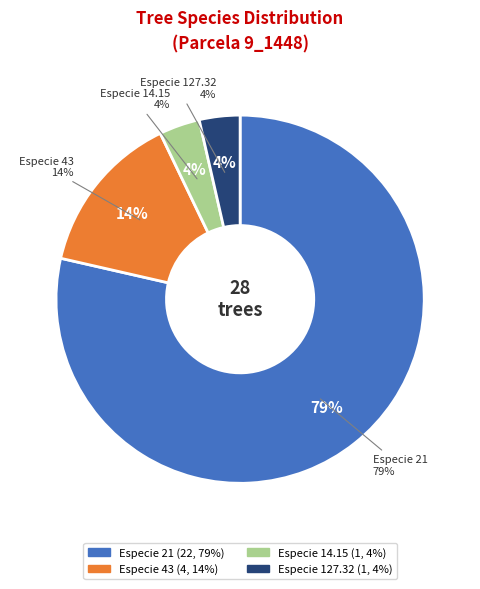

How many segments does this pie chart have?

4